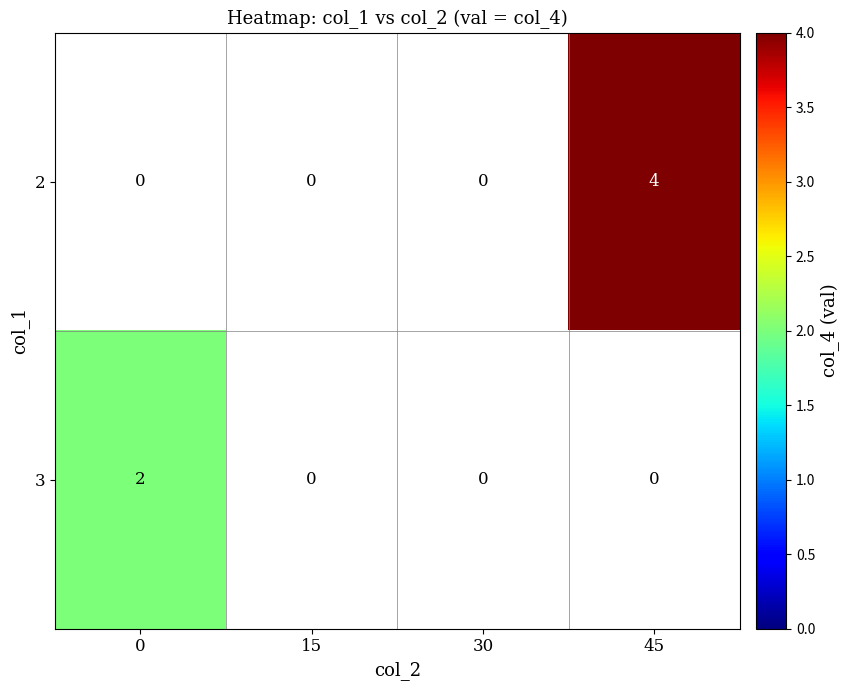

Between 30 and 45, which is larger?

45